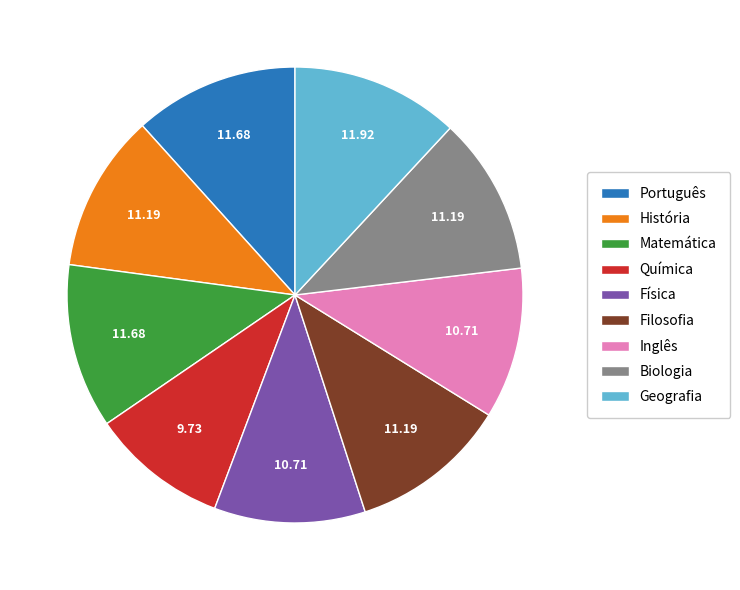

The História slice represents 5% of the pie. True or false?

False